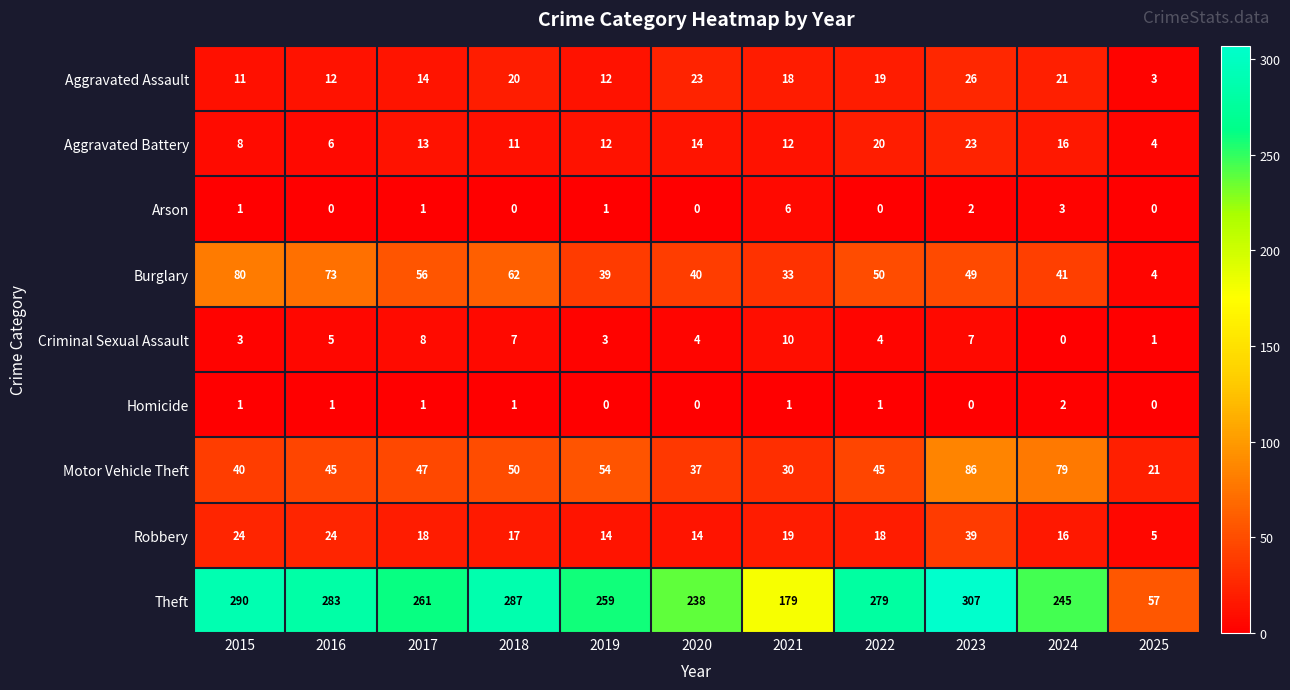

How many values in the Arson series are below 1?

5